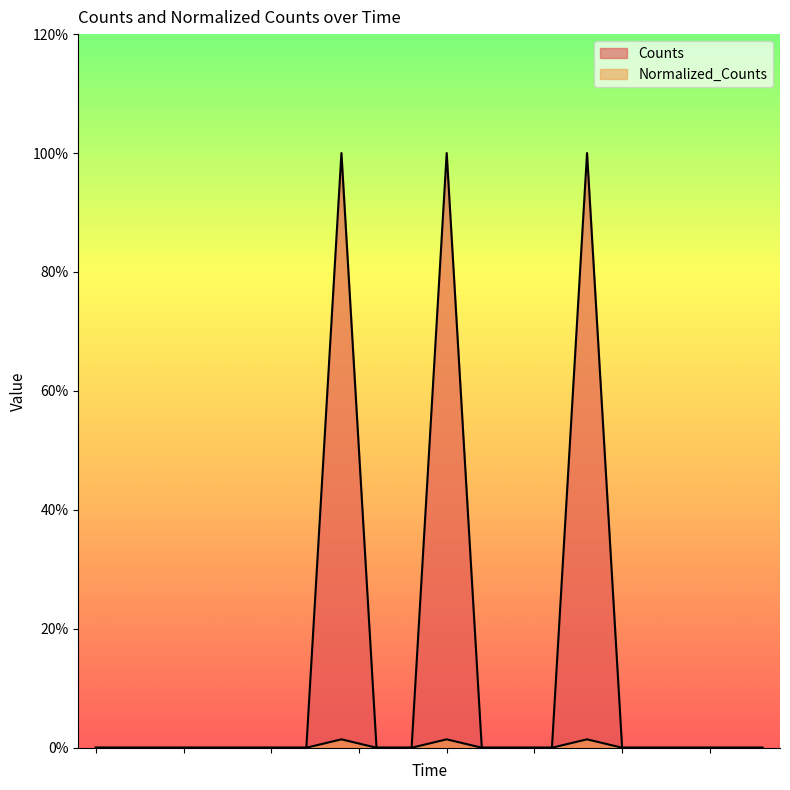

Count the number of categories in the chart.

20